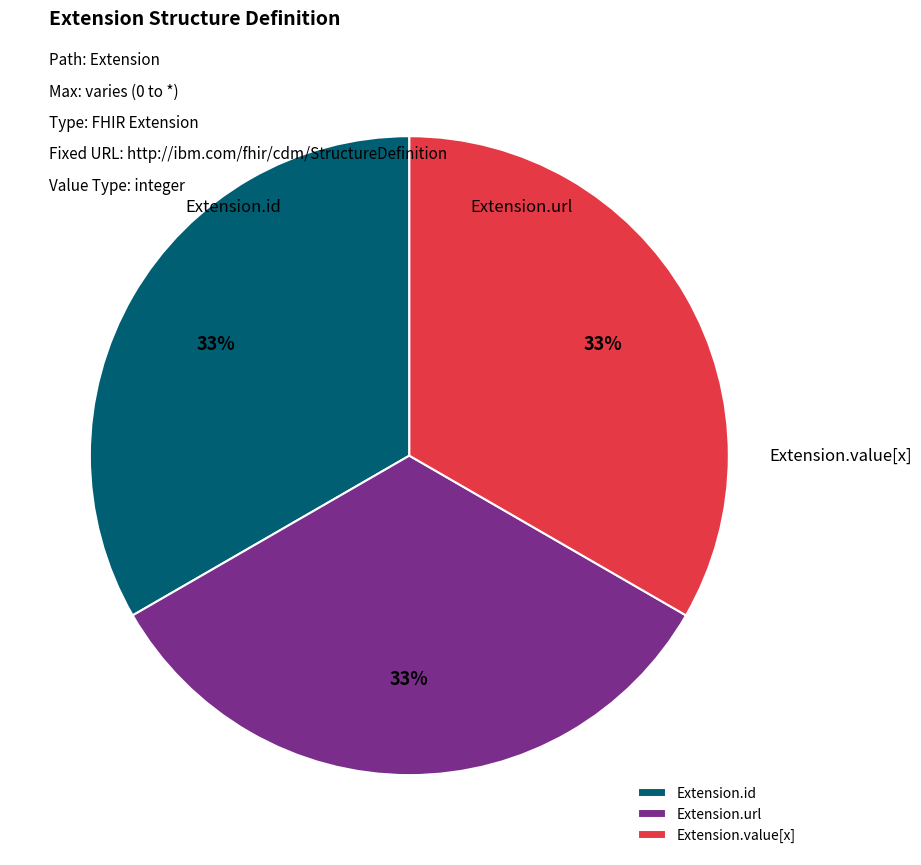

Is there any slice that represents more than half of the pie?

No